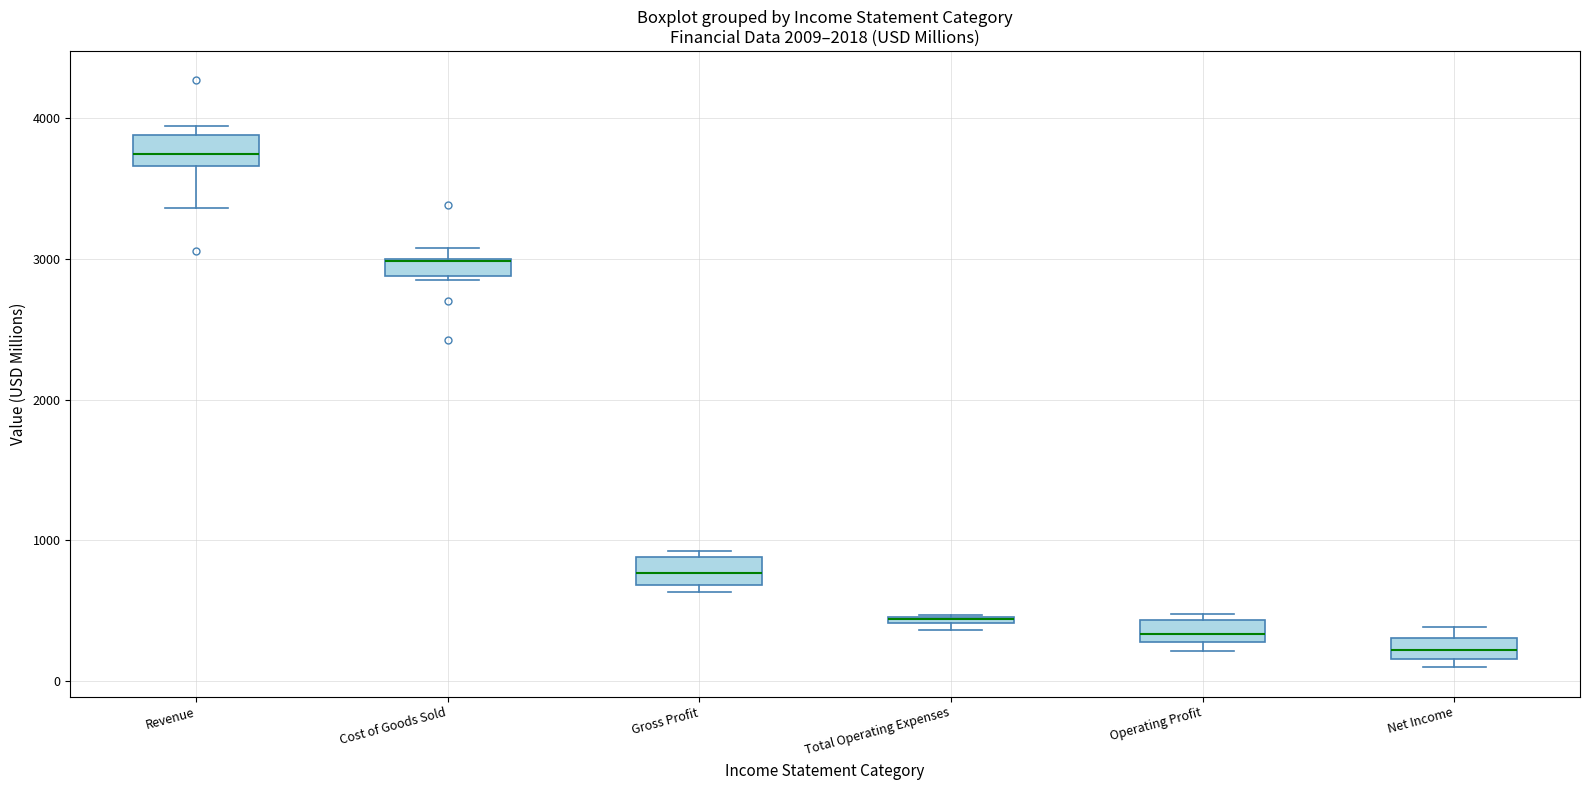

Where is the upper edge of the box for Total Operating Expenses on the y-axis? The values are not printed on the chart, so give them approximately, as read against the axis.

500